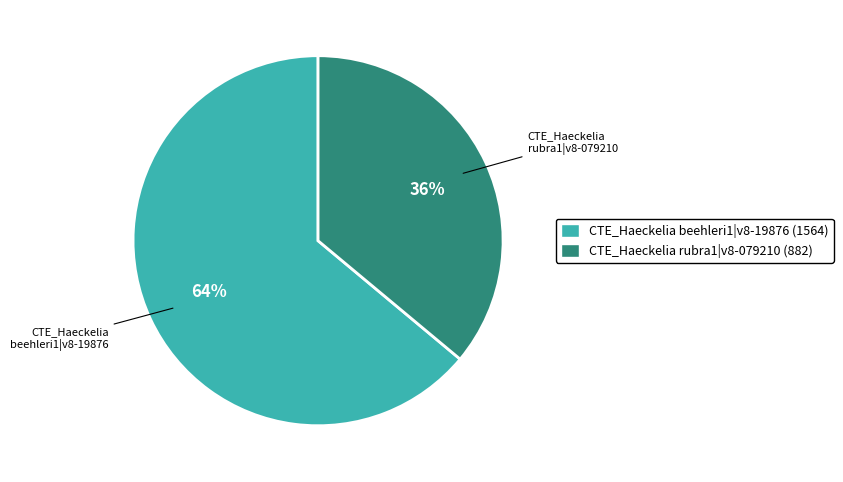

How many slices are in this pie chart?

2